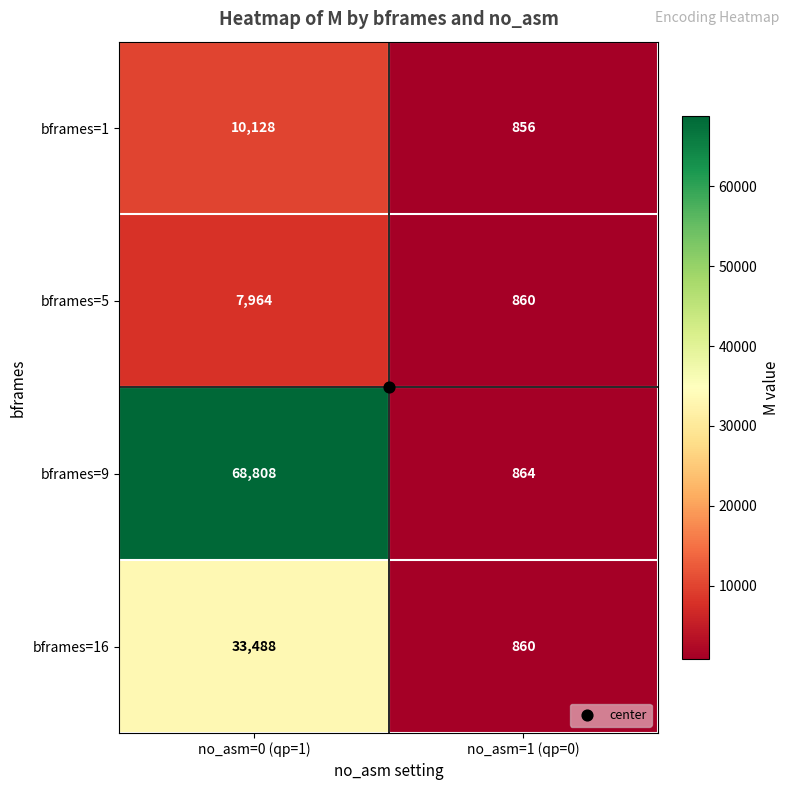

The value of bframes=16 at no_asm=1 (qp=0) is 860. True or false?

True